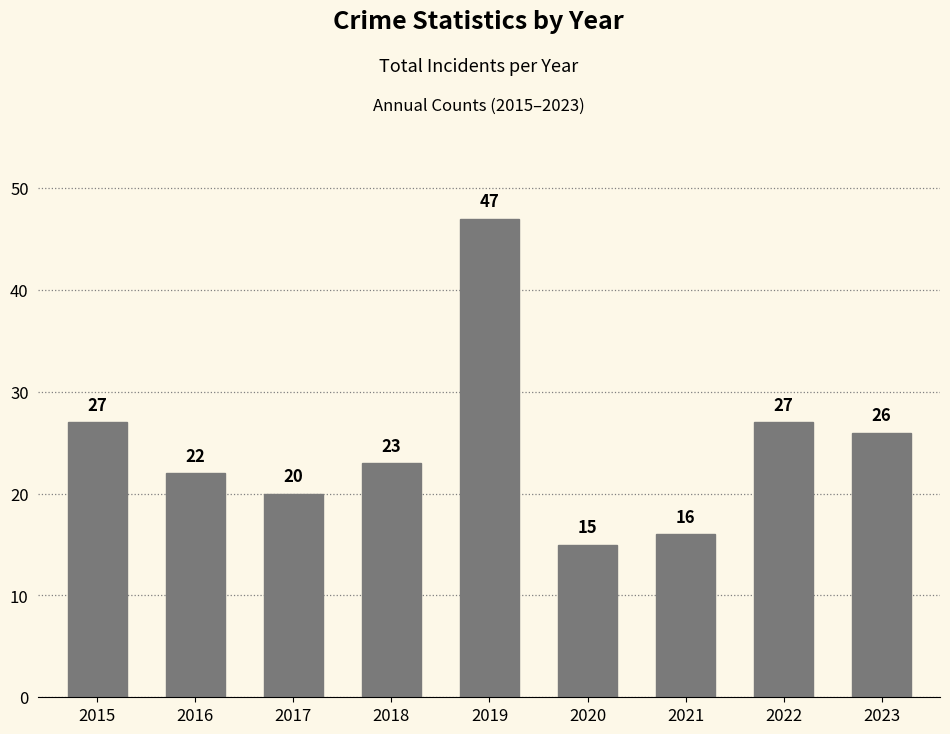

Count the number of data series in this chart.

1